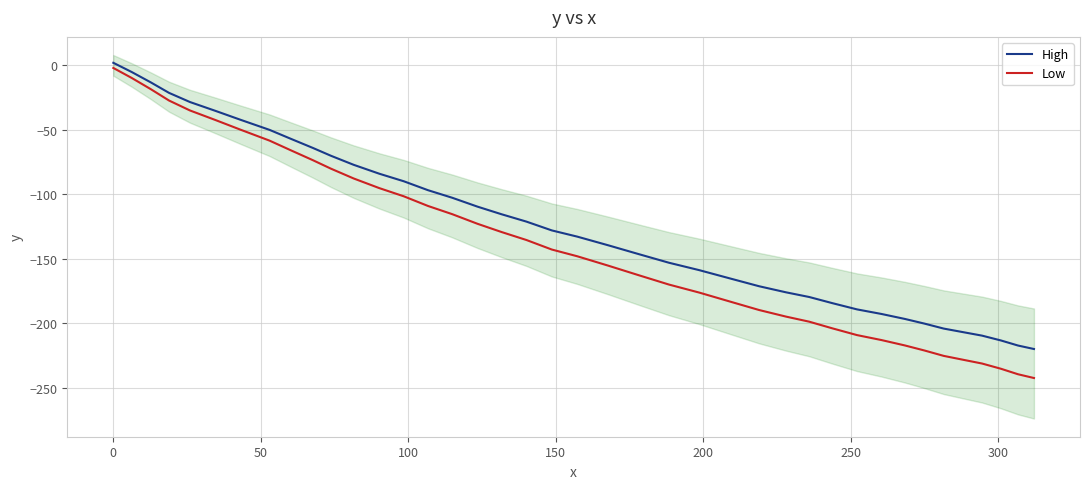

What is the lowest value of the High series?

-220.0